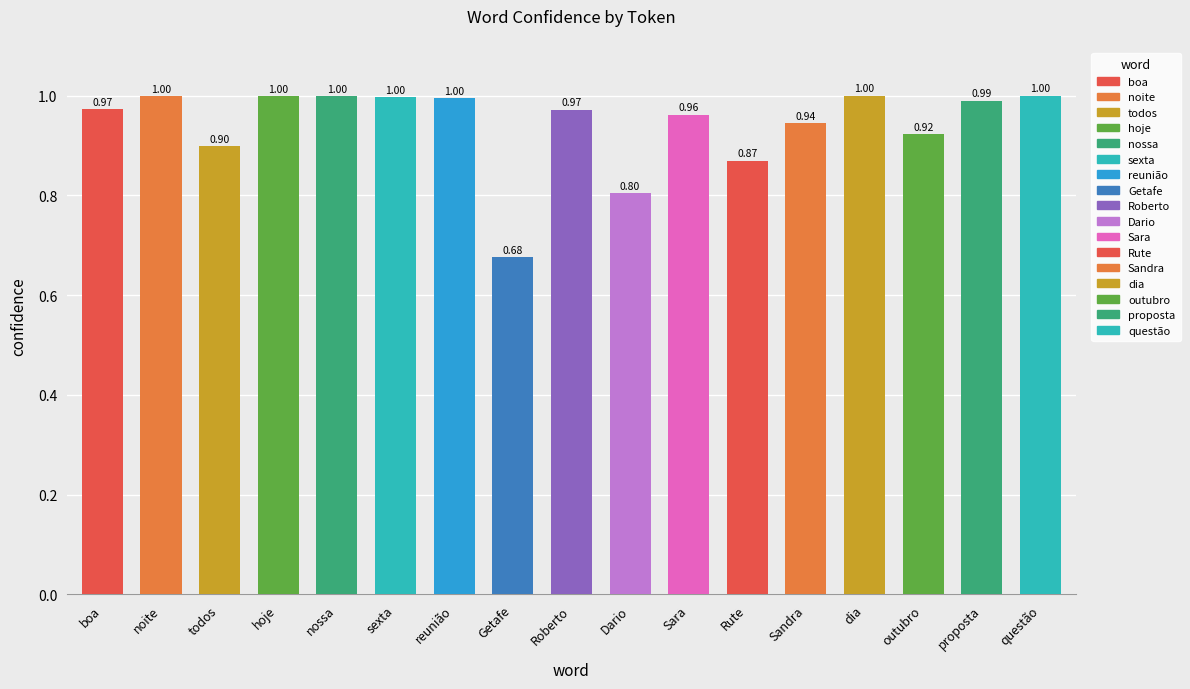

Between 21 and 18, which is larger?

21